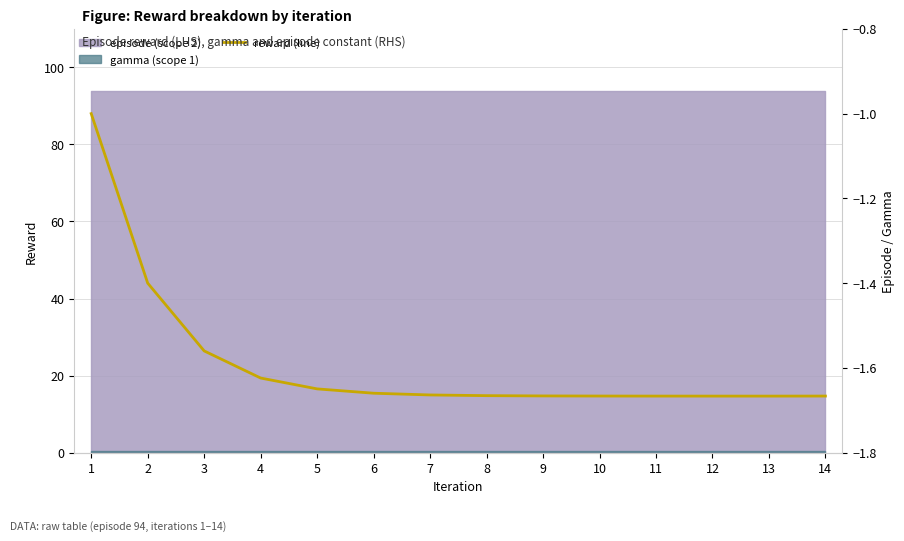

Where is the data nearest to the value -1?

1